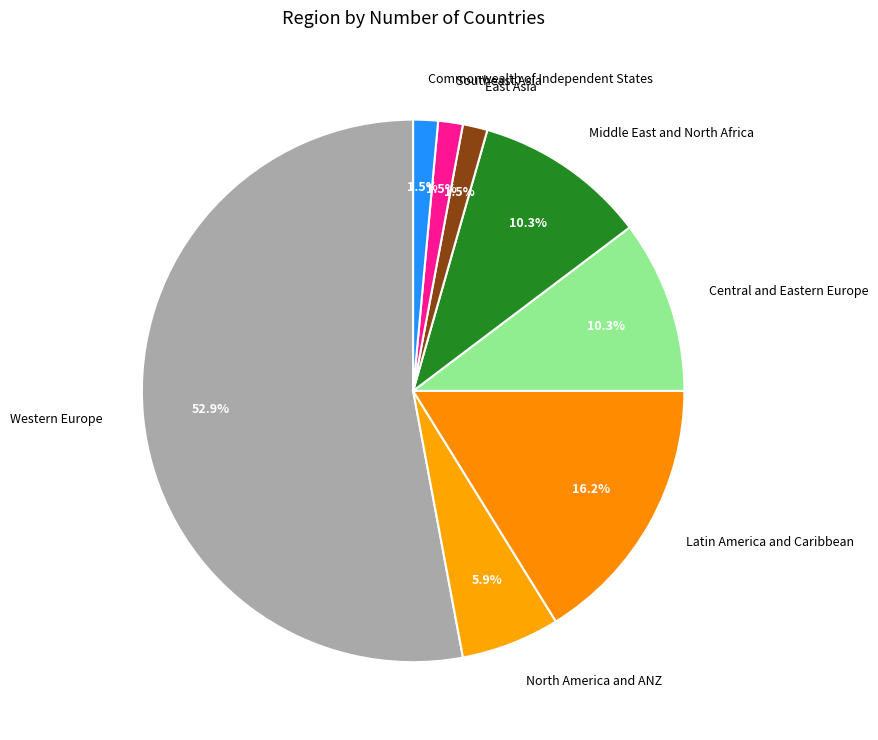

Do Latin America and Caribbean and Middle East and North Africa together represent more than half of the pie?

No